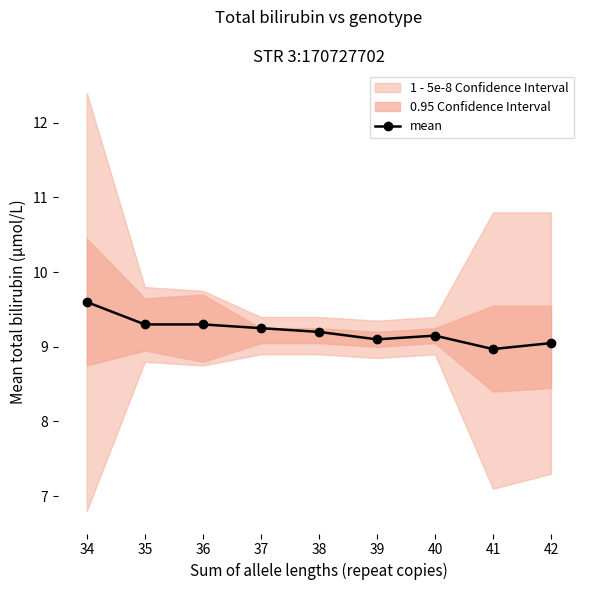

Does the chart have visible grid lines?

No